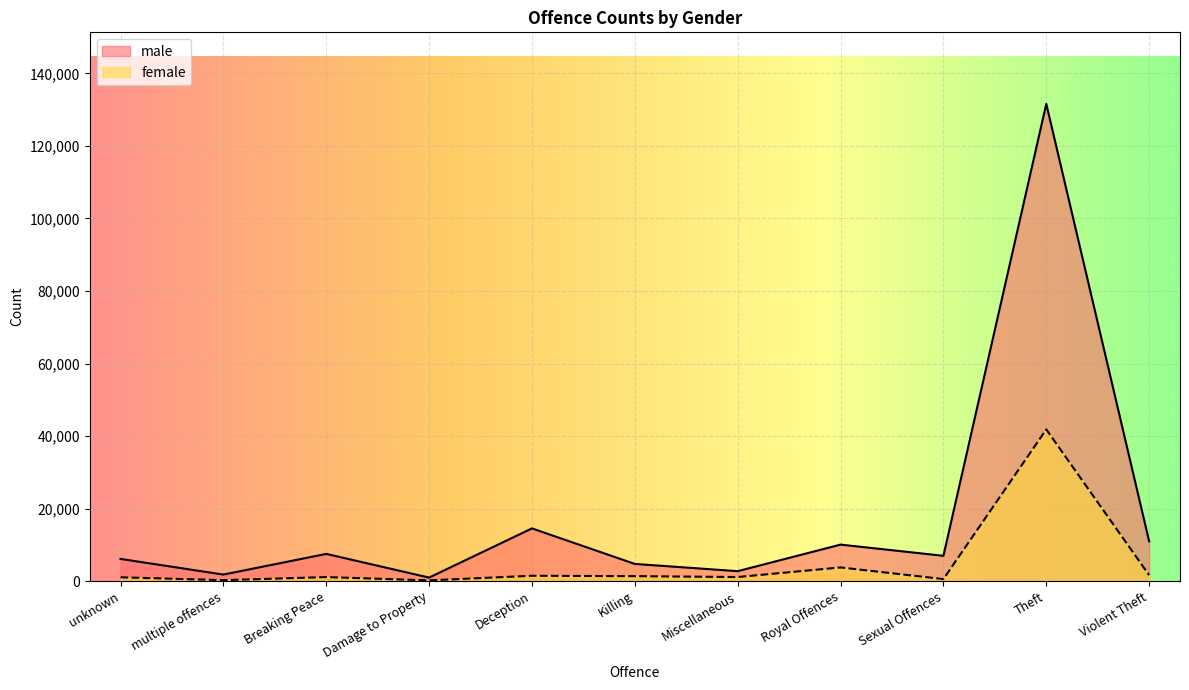

What is the approximate value of male at Killing, to the nearest 100?

4700